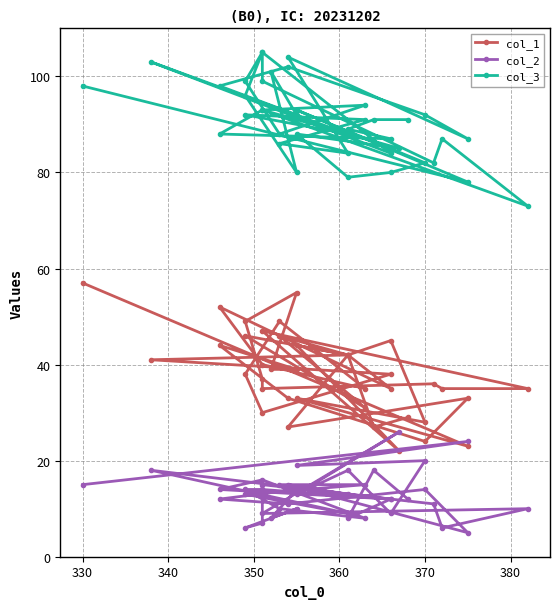

What is the value of the col_2 point at the 35th from the left?

16